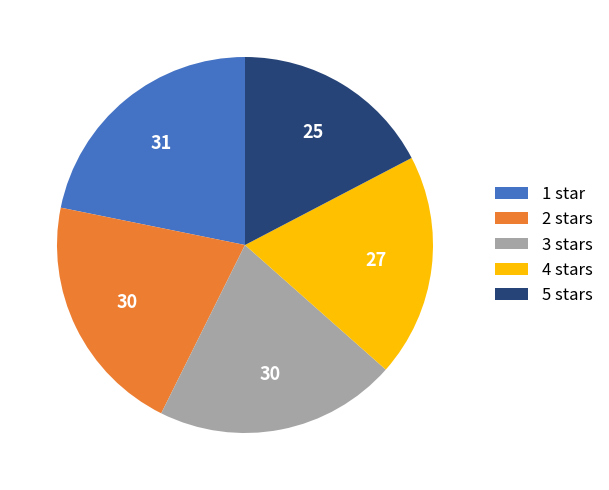

Which category has the biggest portion of the pie?

1 star